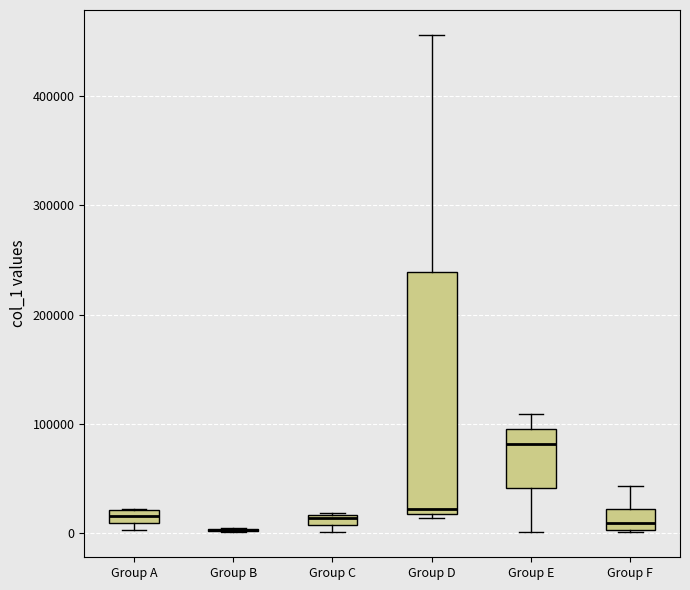

Where is the upper edge of the box for Group A on the y-axis? The values are not printed on the chart, so give them approximately, as read against the axis.

20000